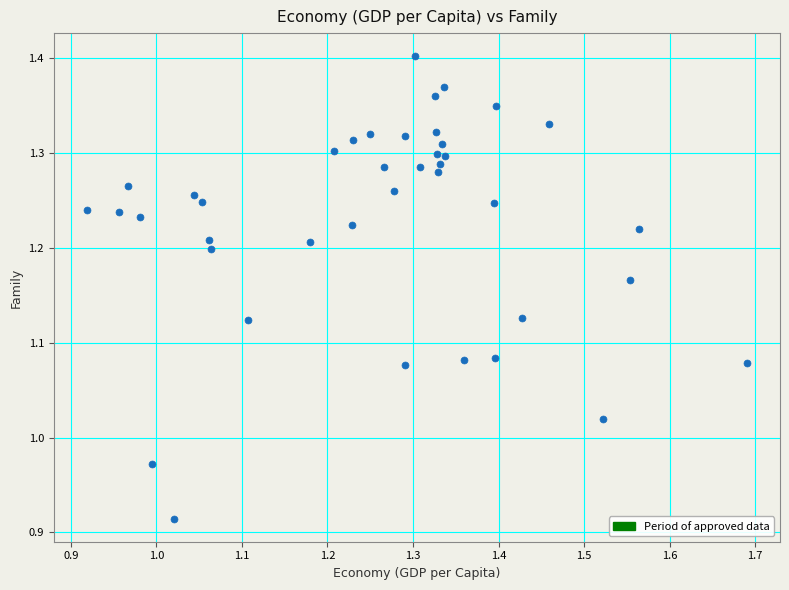

What is the range of X values (max minus min)?

0.8